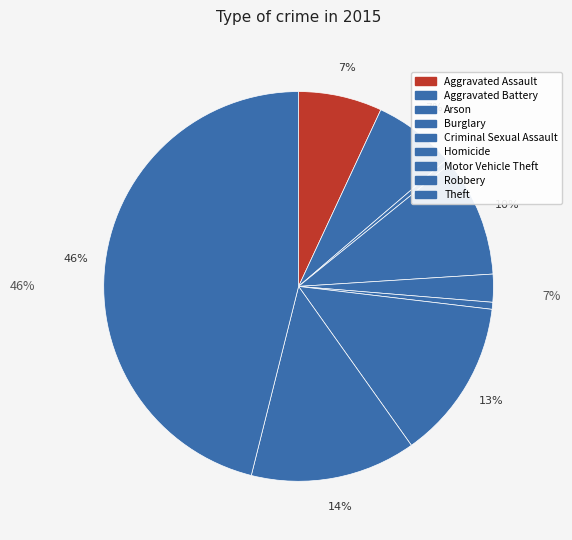

What is the change in value from Homicide to Theft?

+315